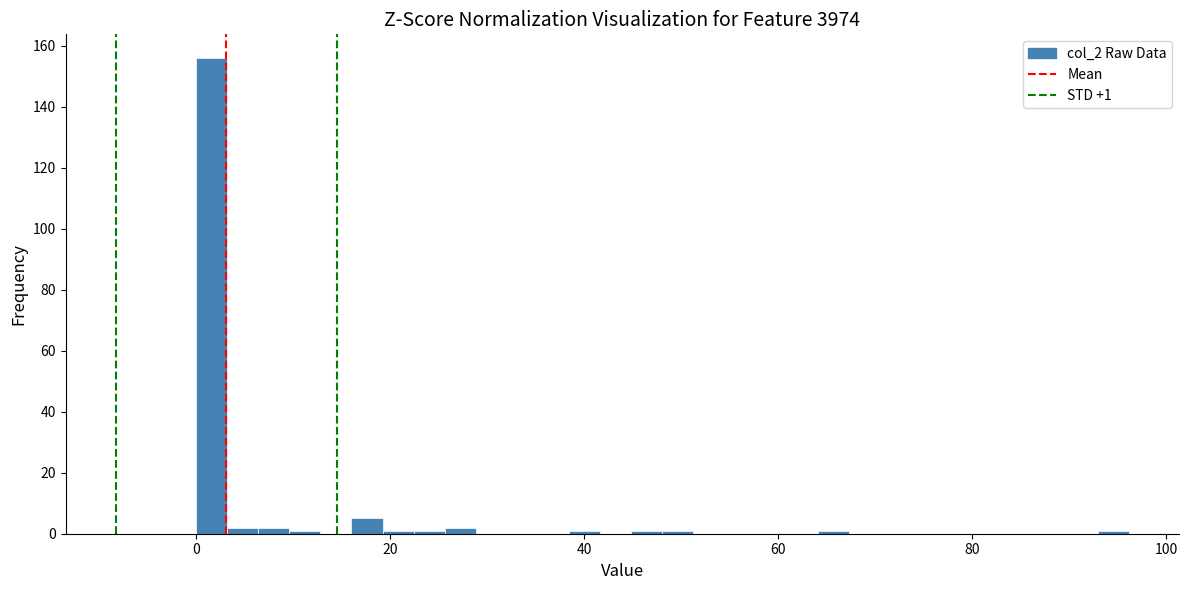

Around what value on the x-axis is the tallest bar? Give the approximate position of its centre, as read against the axis.

2